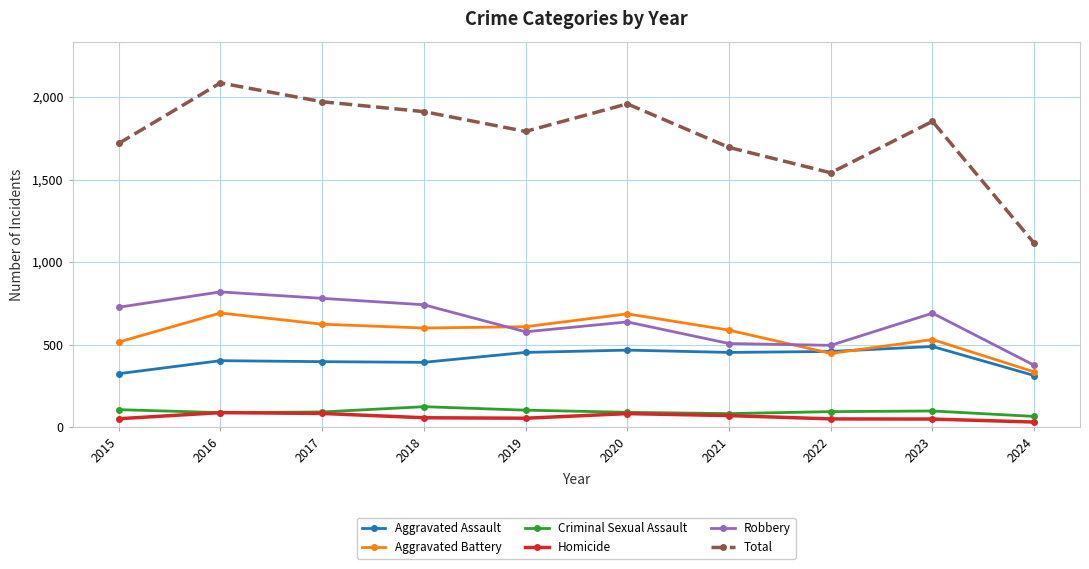

What is the maximum value shown in the chart?

2086